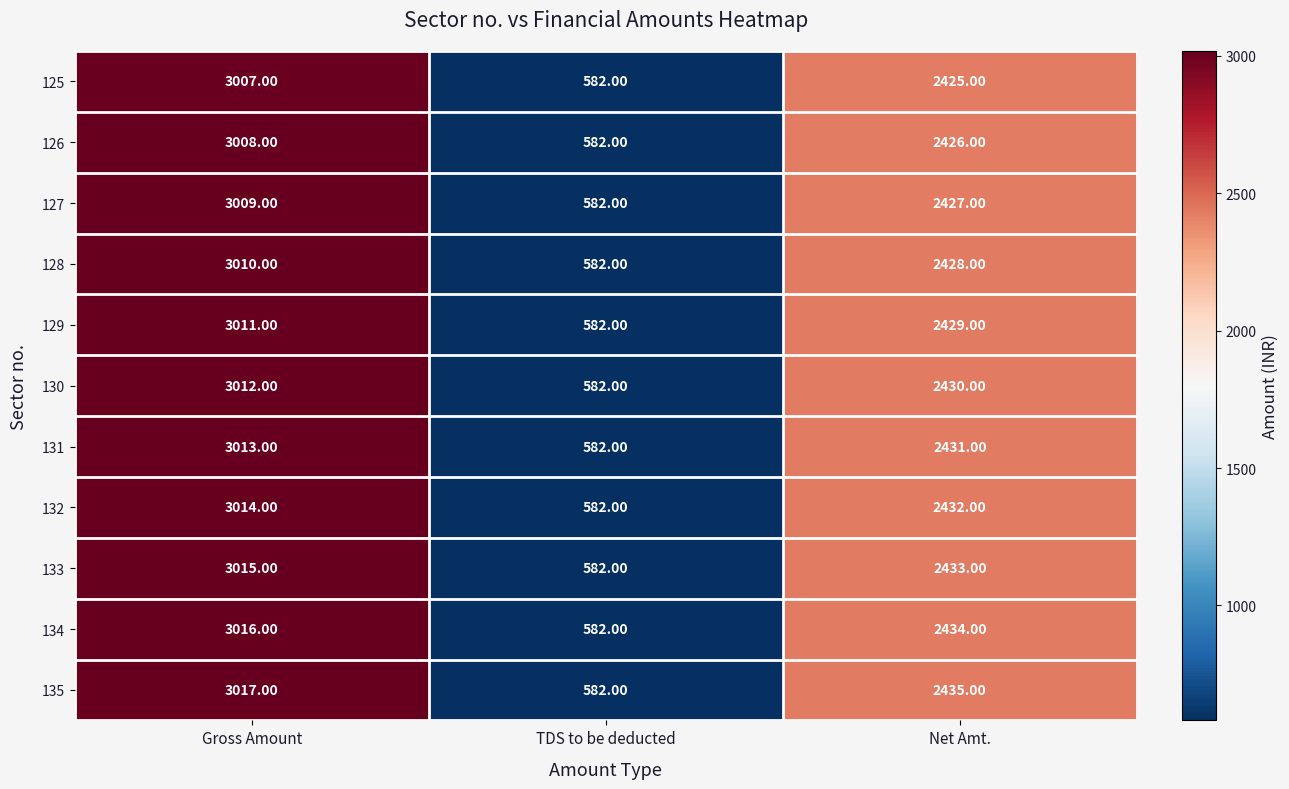

What is the difference between the maximum and second lowest values in the 126 series?

582